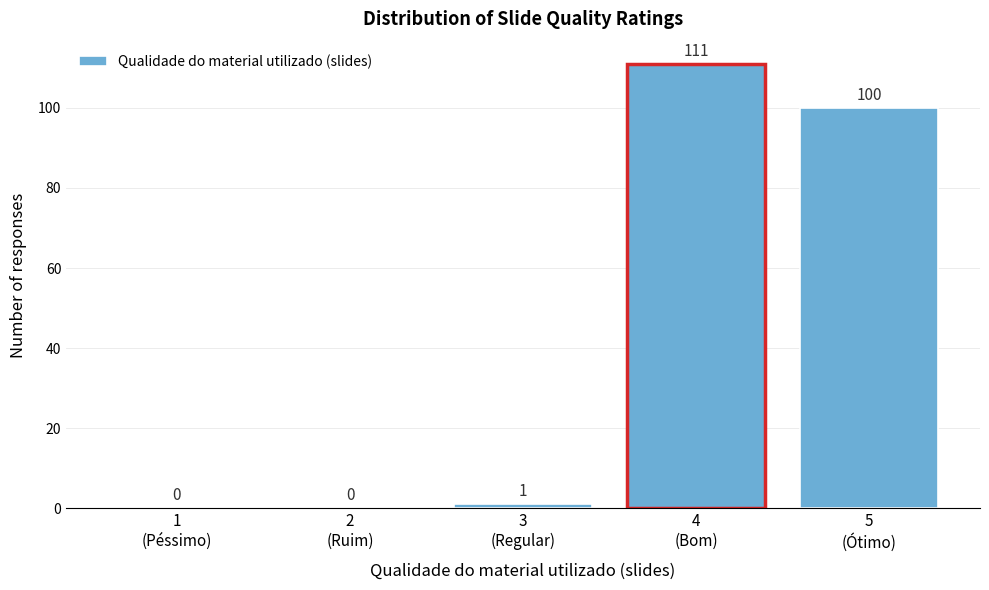

What is the sum of all values?

212